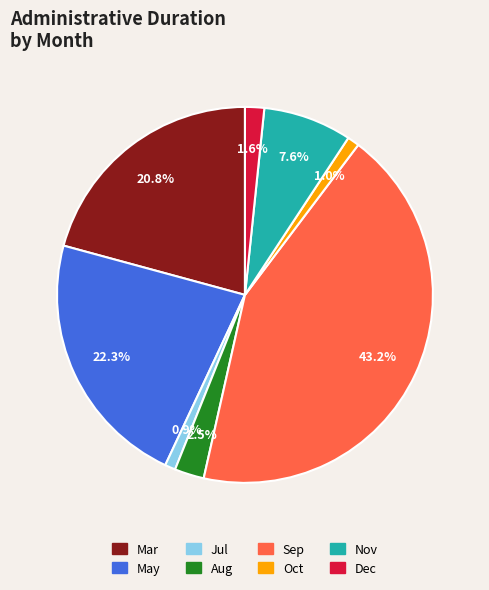

Do Dec and Mar together represent more than half of the pie?

No